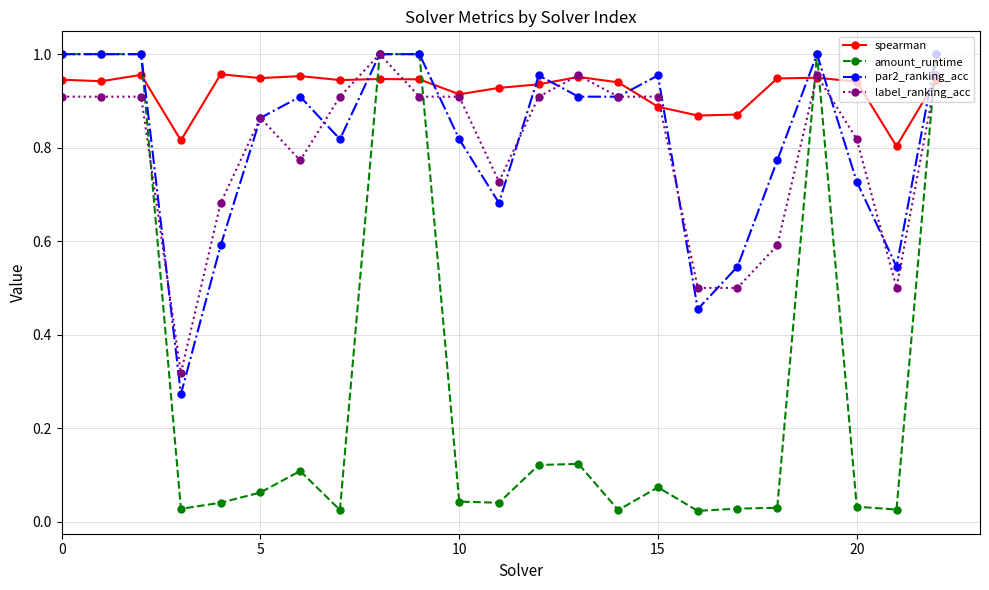

How many lines are shown in the chart?

4